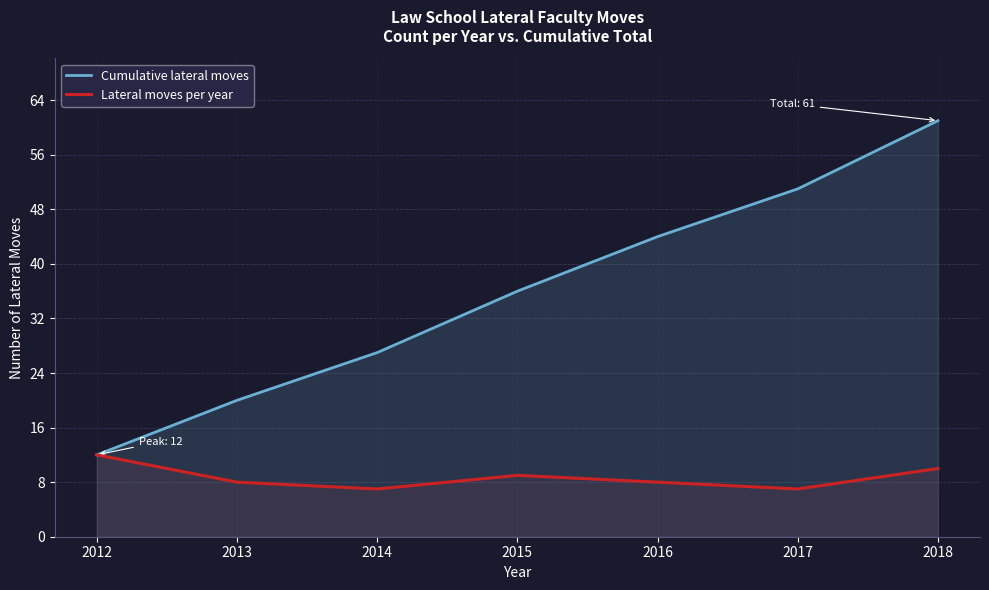

List the series in order of their peak value, lowest first.

Lateral moves per year, Cumulative lateral moves